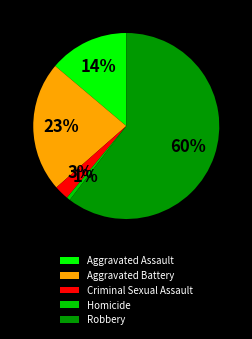

Which slice is the smallest?

Homicide